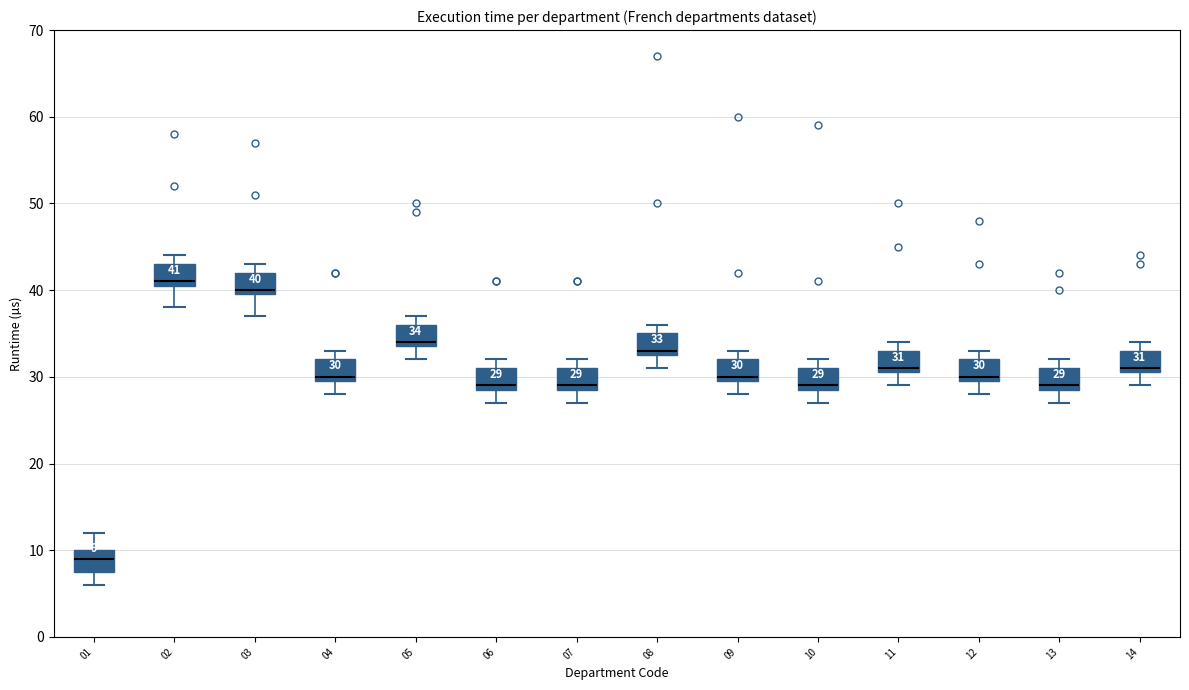

Which box's median line is the highest?

02